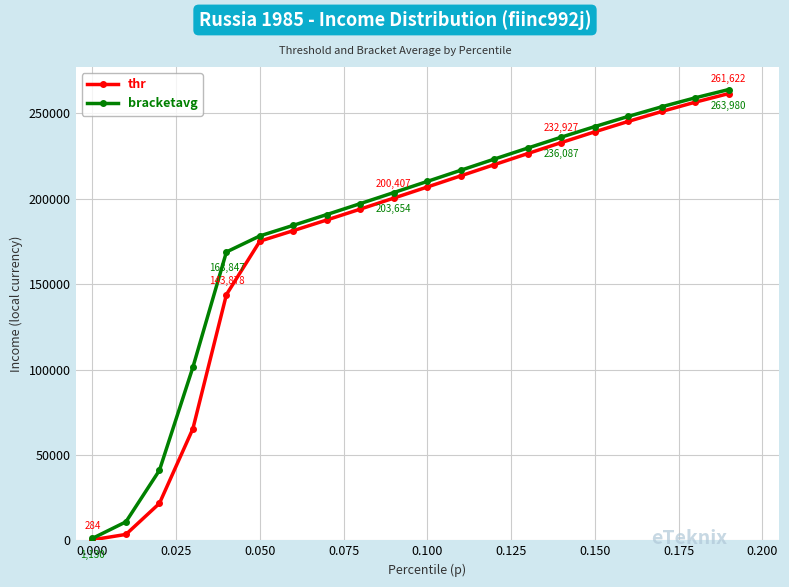

Rank the series by their average value, from highest to lowest.

bracketavg, thr